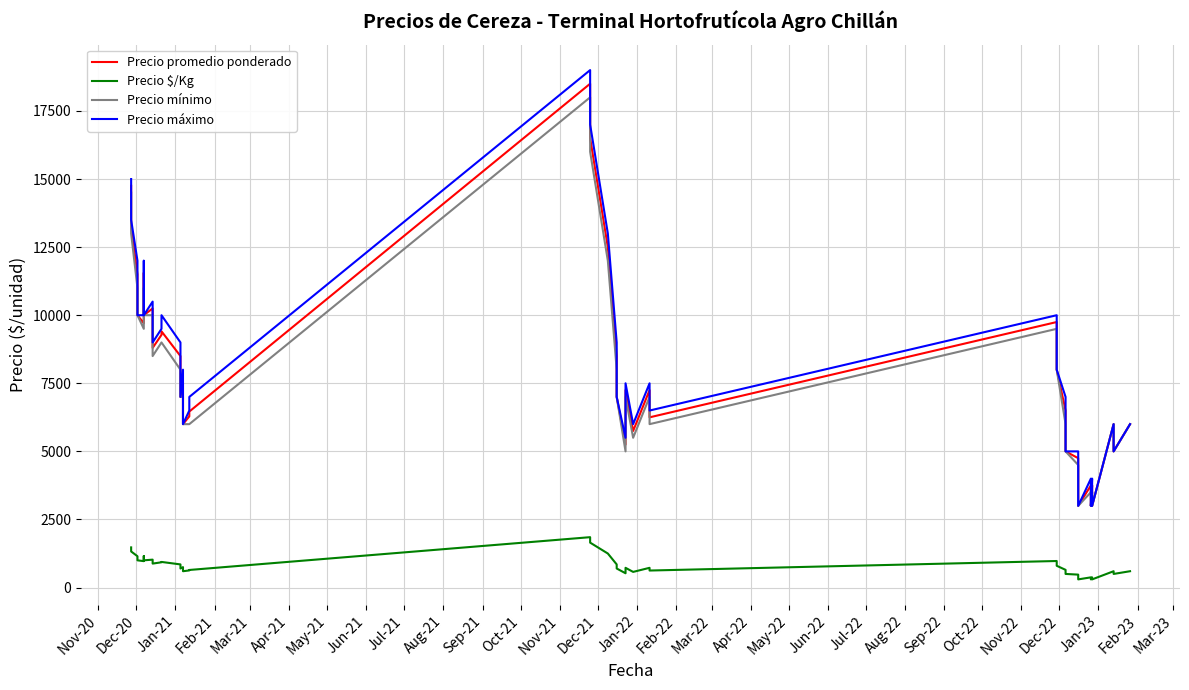

Is this an area chart (filled region under the line)?

No